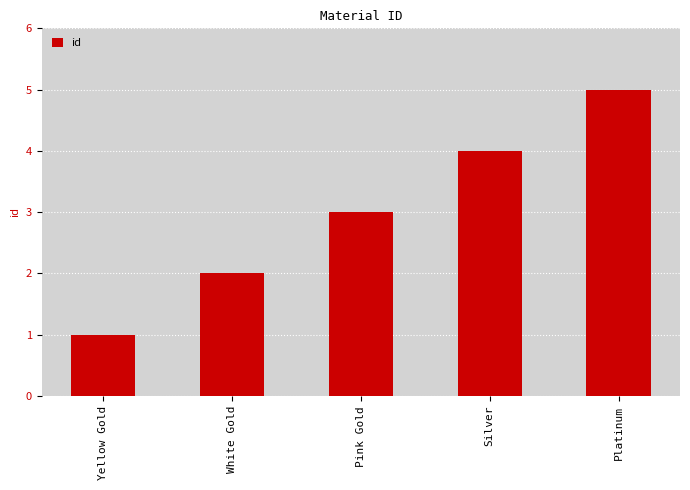

What value does the data have at Pink Gold?

3